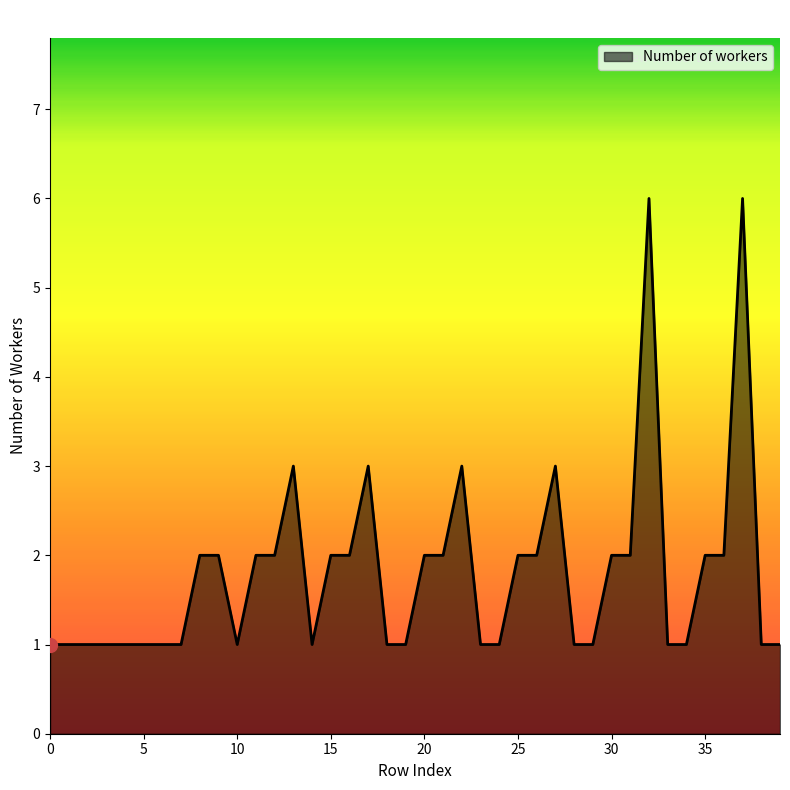

True or false: the data has more than 1 interior local peaks.

True